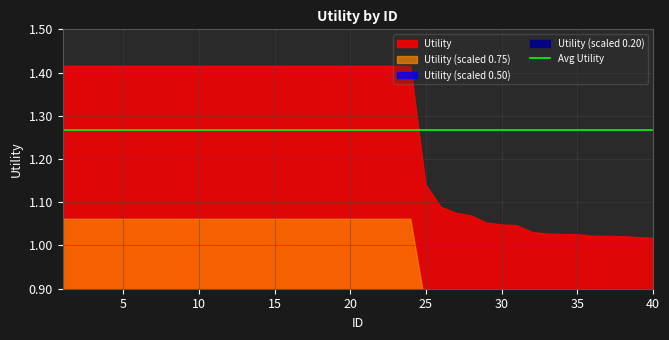

What is the sum of the values at 2 and 27?

2.5